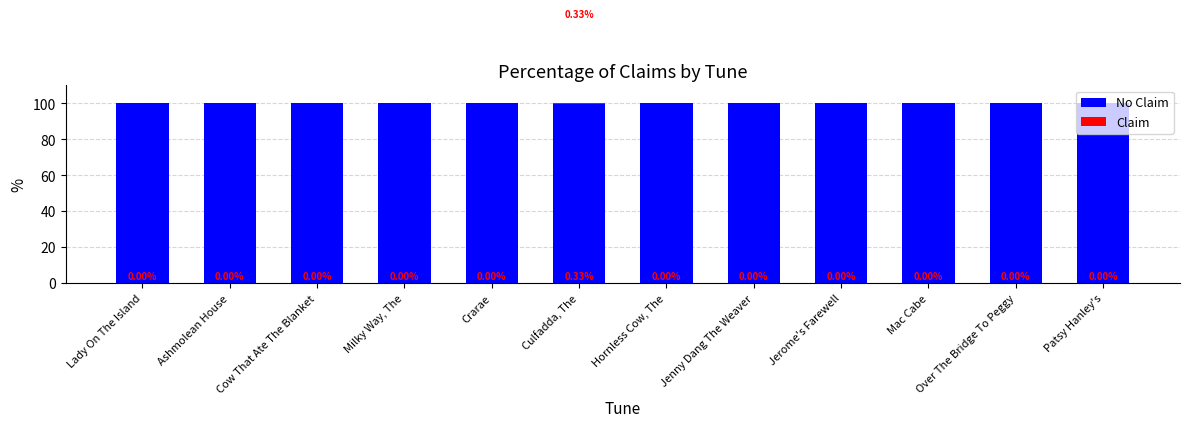

What is the total value across all series at Jerome's Farewell?

100.0